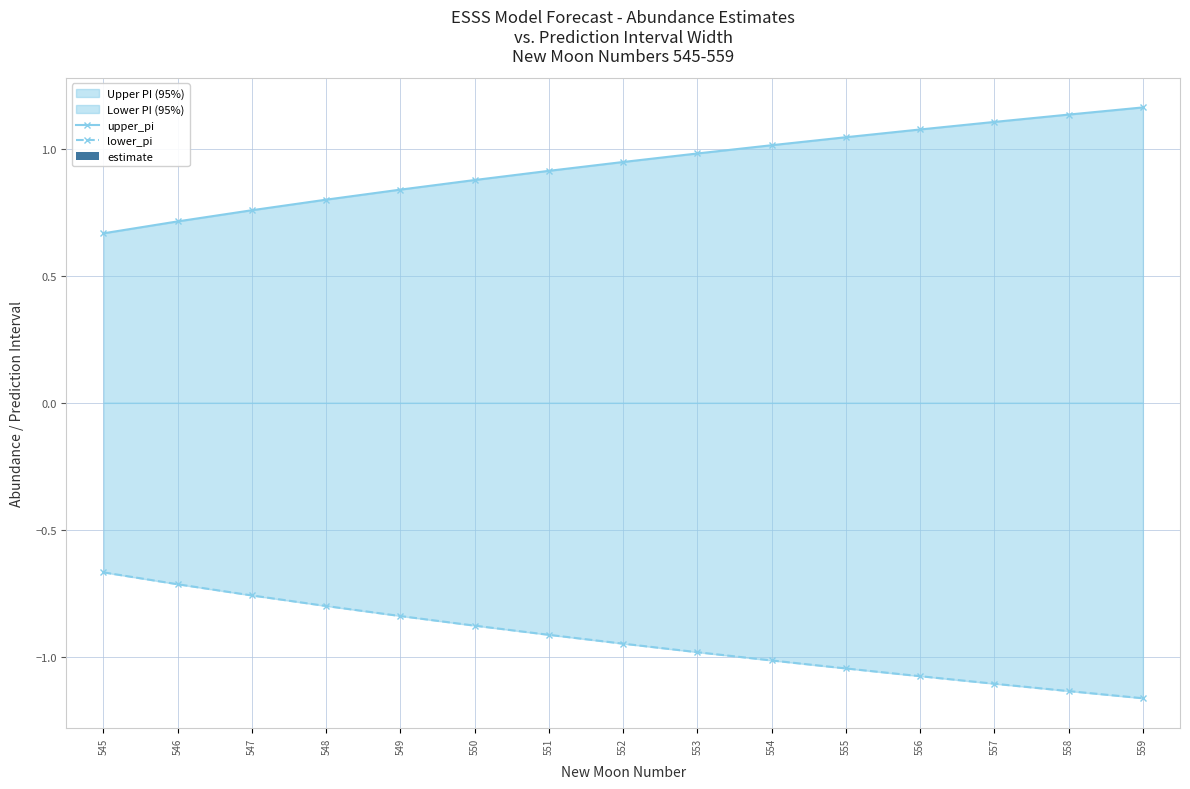

The upper_pi series shows 1.3 at 546. True or false?

False